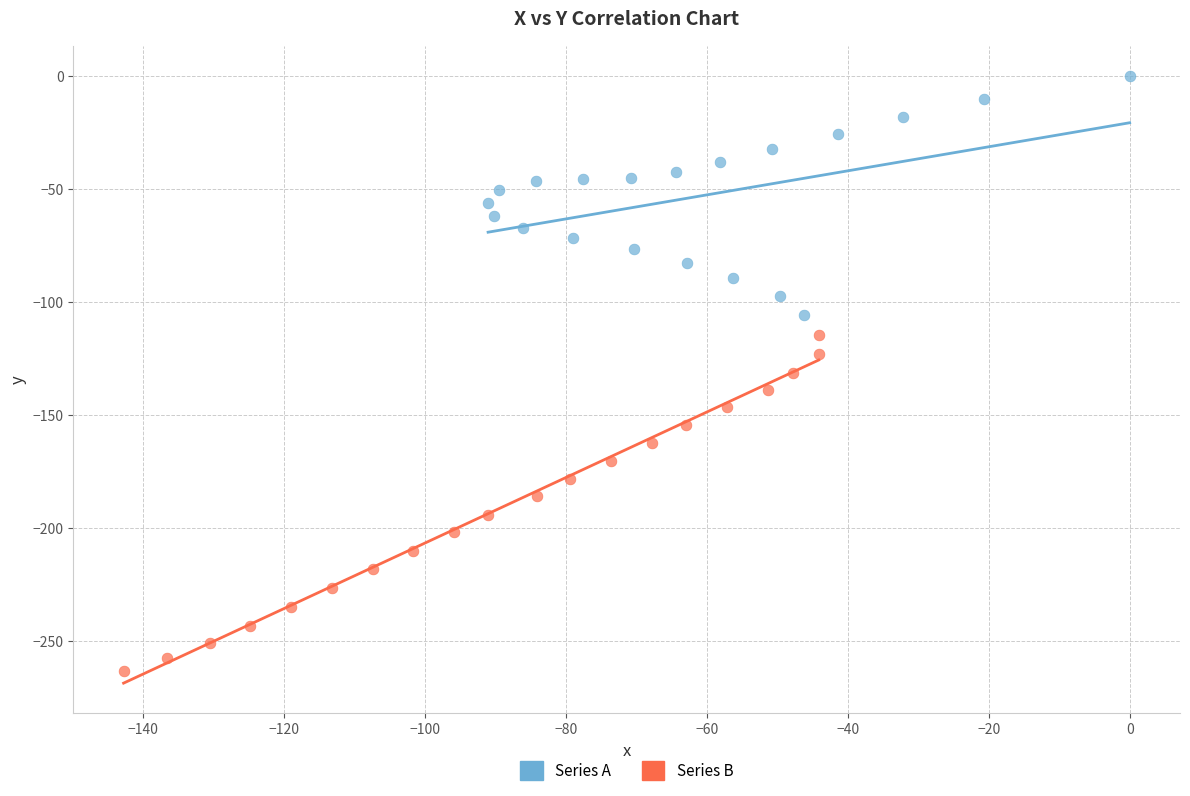

Which series has the widest spread of Y values?

Series B